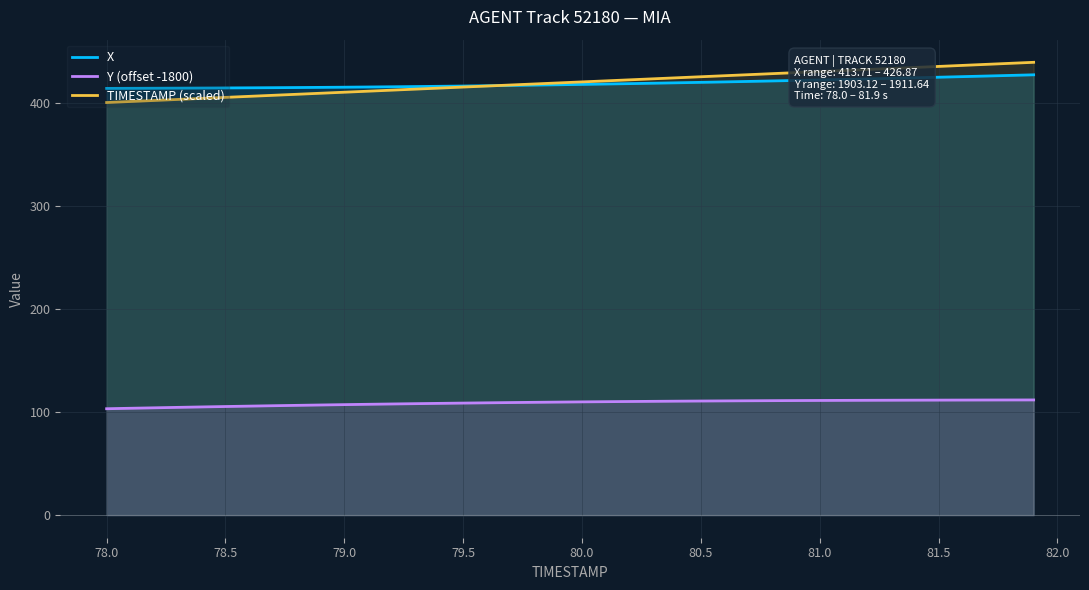

True or false: Y (offset -1800) and TIMESTAMP (scaled) cross at least once.

False